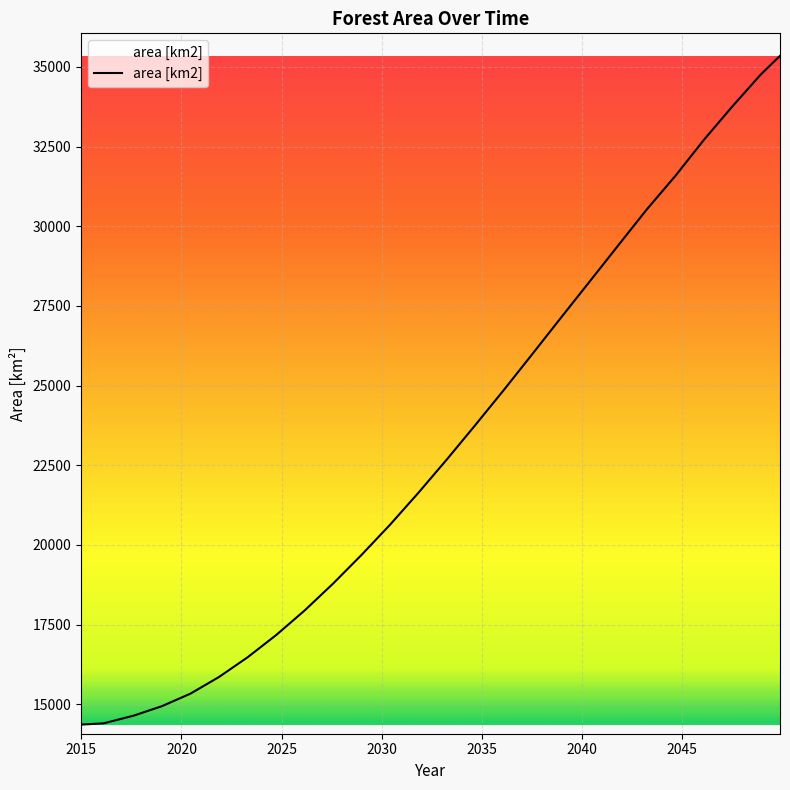

Which label corresponds to the largest value in the chart?

2049.88809720514